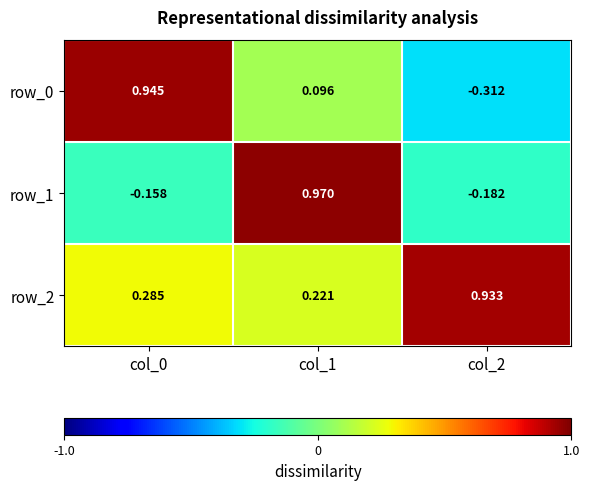

What is the difference between the maximum and minimum values in the row_2 series?

0.7